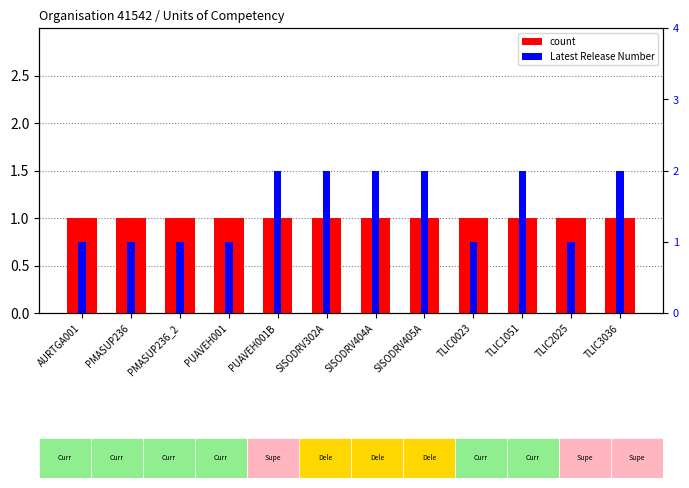

Reading left to right, list all the values displayed in this chart.

count: 1	1	1	1	1	1	1	1	1	1	1	1
Latest Release Number: 1	1	1	1	2	2	2	2	1	2	1	2